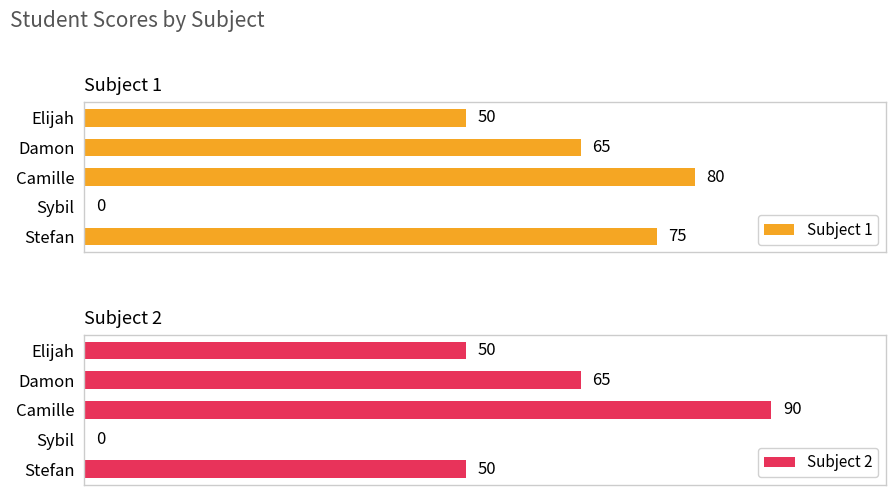

Reading right to left, transcribe all the data shown in this chart.

Subject 1: 75	0	80	65	50
Subject 2: 50	0	90	65	50